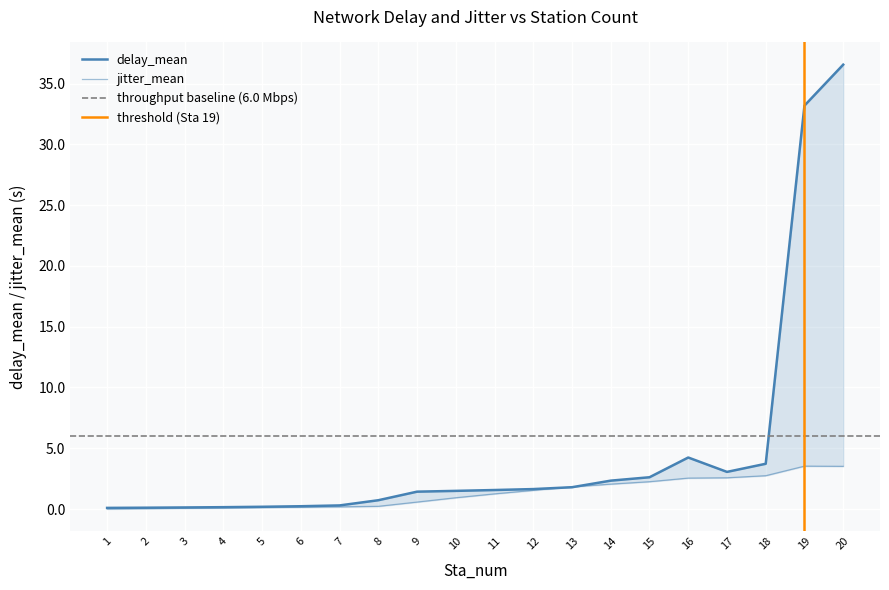

What is the difference between the second highest and minimum values in the jitter_mean series?

3.5